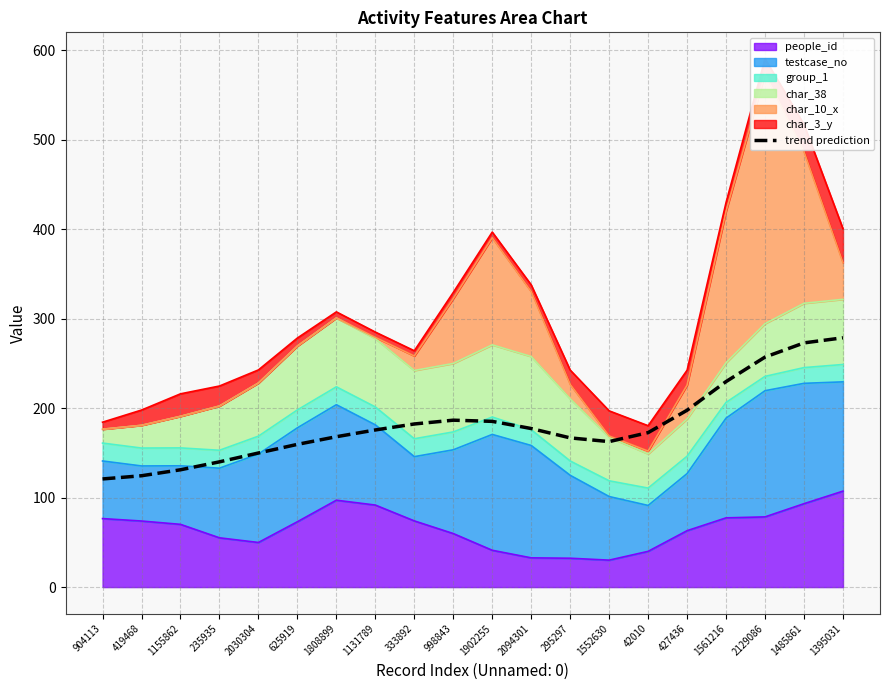

Rank the categories by value from highest to lowest.

1395031, 1485861, 2129086, 1561216, 427436, 998843, 1902255, 333892, 2094301, 1131789, 42010, 1808899, 295297, 1552630, 625919, 2030304, 235935, 1155862, 419468, 904113